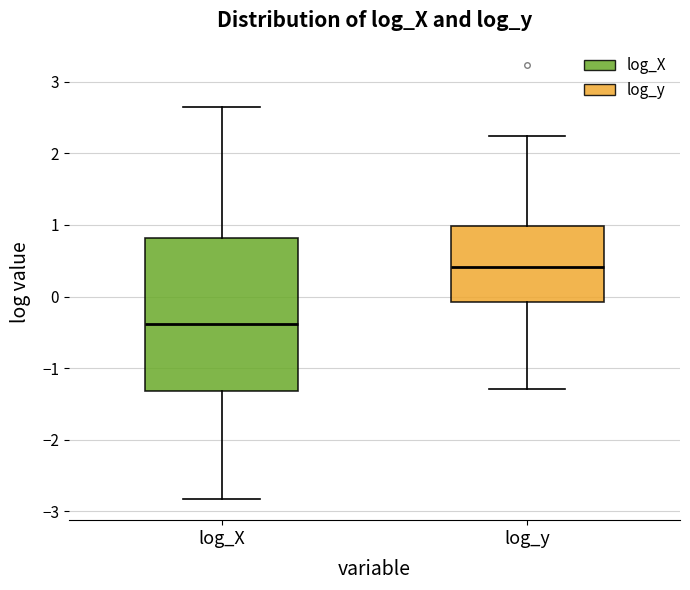

Which box is the tallest, from its lower edge to its upper edge?

log_X